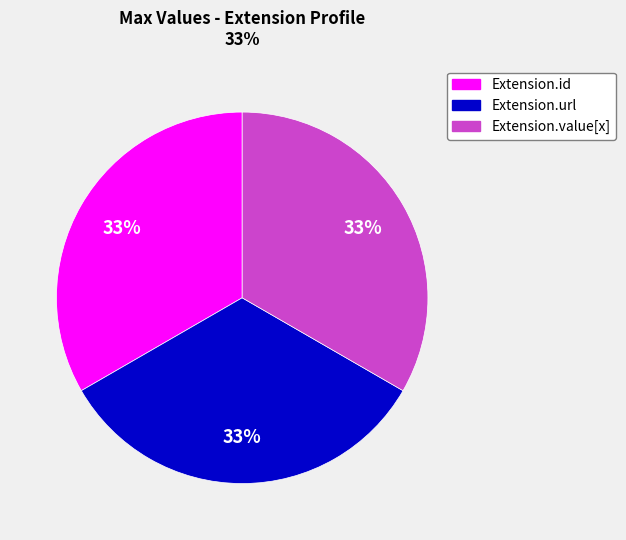

Is there any slice that represents more than half of the pie?

No